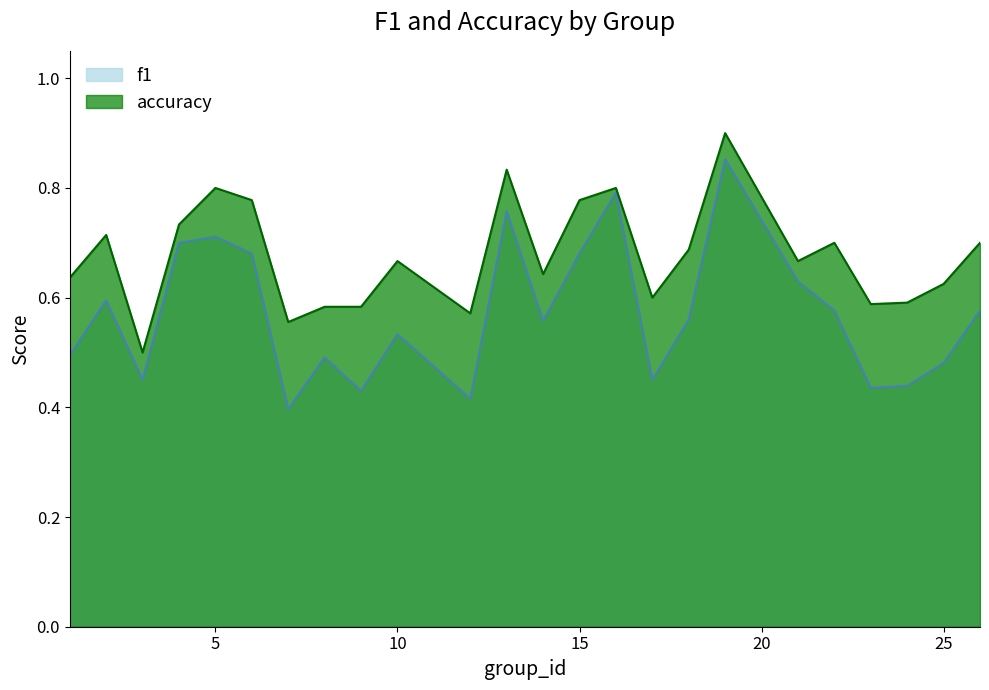

Rank the series by their maximum value, from lowest to highest.

f1, accuracy